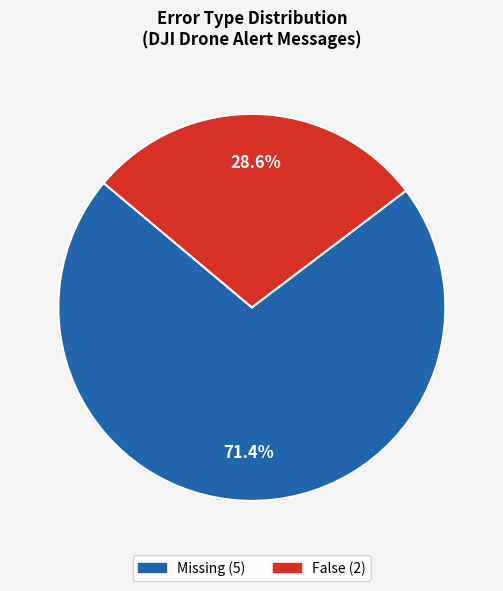

Does any single category account for the majority?

Yes